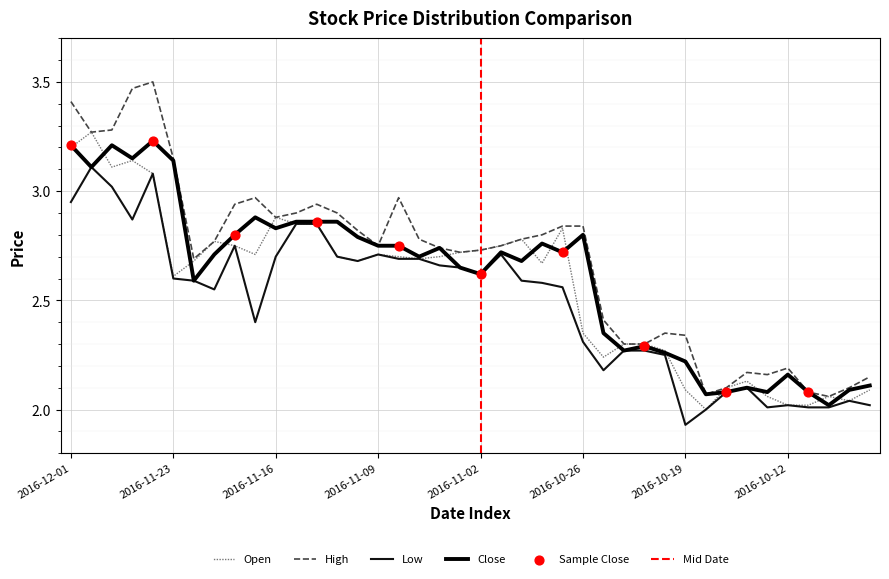

Which series reaches the maximum Y coordinate?

High